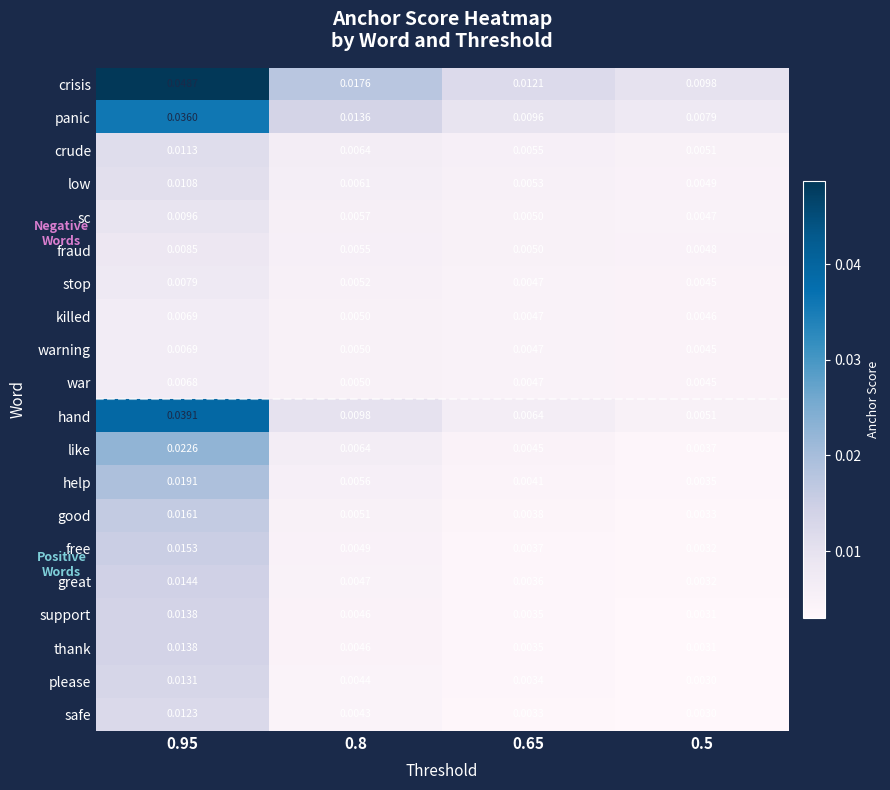

Count the sc values in the range 0 to 1.

4